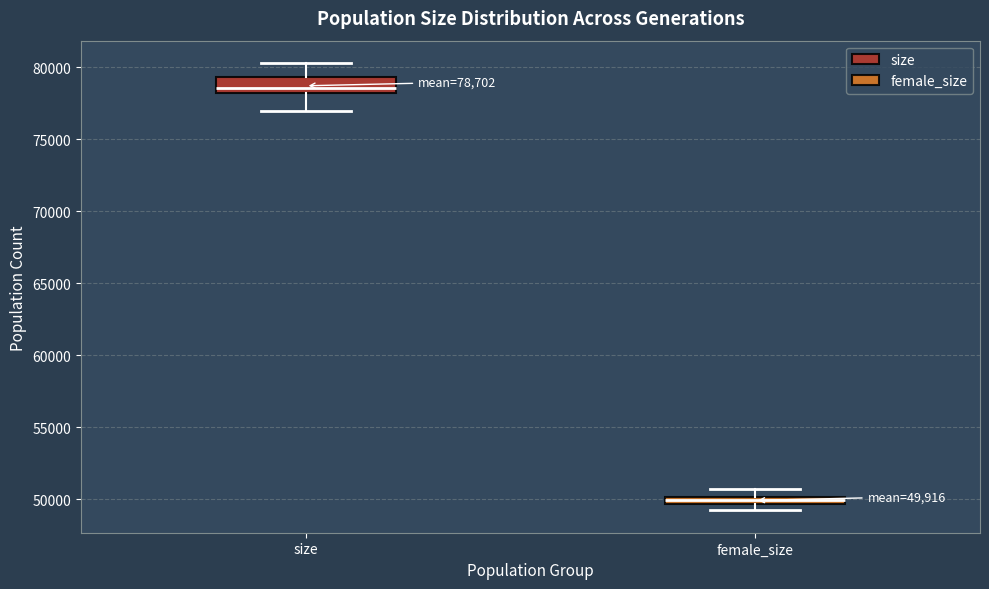

Which box is the tallest, from its lower edge to its upper edge?

size